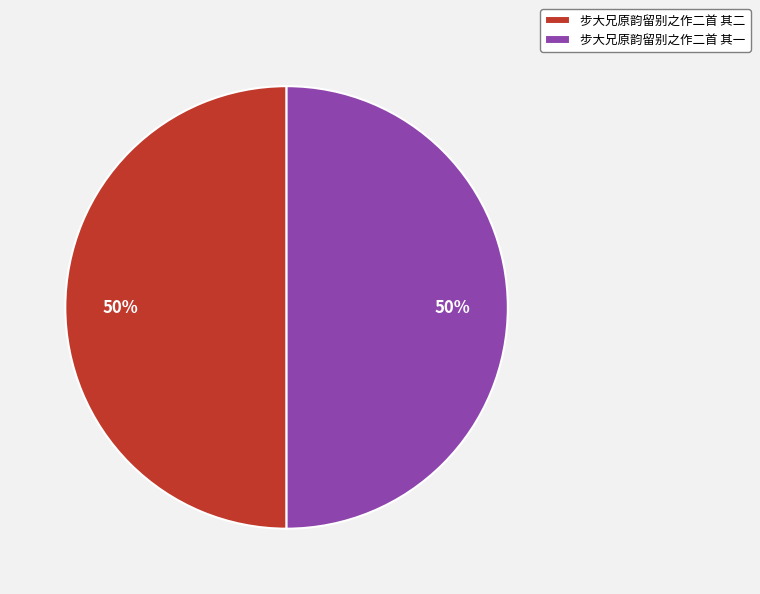

To the nearest percent, what is the average slice percentage?

50%